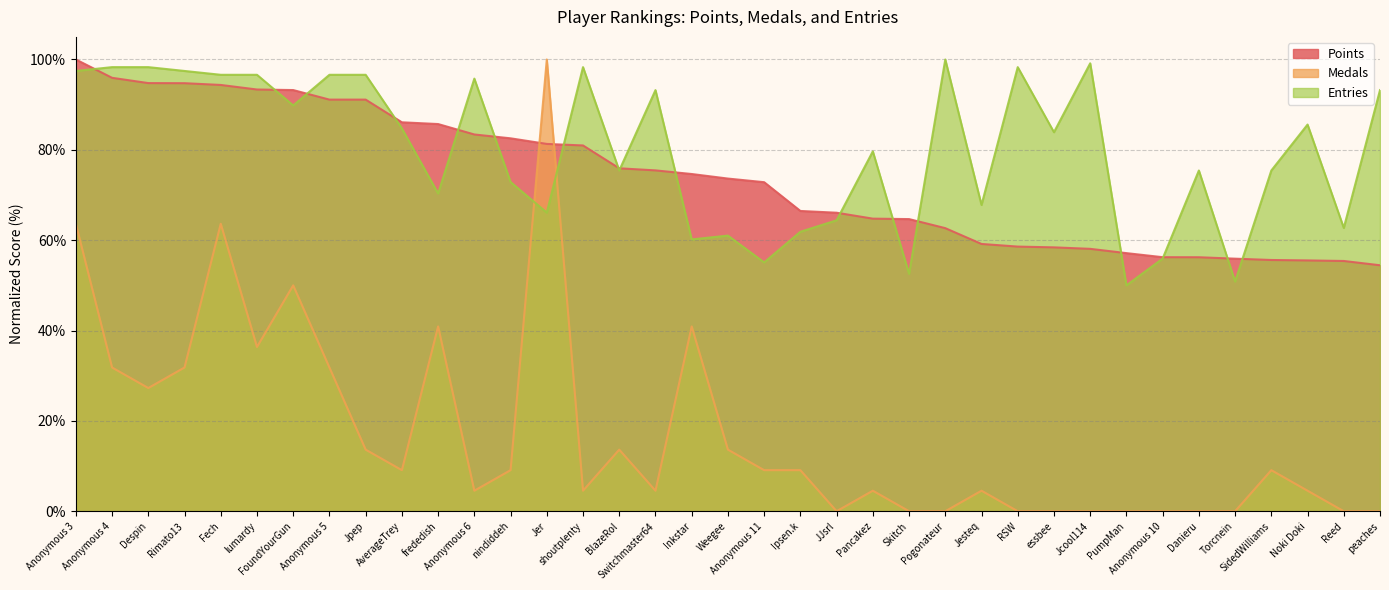

Reading right to left, extract all data points from this chart.

Points: 54.4	55.4	55.5	55.6	55.9	56.2	56.2	57.1	58.1	58.4	58.6	59.2	62.7	64.7	64.8	66.1	66.5	72.8	73.6	74.6	75.4	75.9	81.0	81.3	82.5	83.4	85.7	86.1	91.1	91.1	93.2	93.4	94.4	94.7	94.8	95.9	100.0
Medals: 0.0	0.0	4.5	9.1	0.0	0.0	0.0	0.0	0.0	0.0	0.0	4.5	0.0	0.0	4.5	0.0	9.1	9.1	13.6	40.9	4.5	13.6	4.5	100.0	9.1	4.5	40.9	9.1	13.6	31.8	50.0	36.4	63.6	31.8	27.3	31.8	63.6
Entries: 93.2	62.7	85.6	75.4	50.8	75.4	55.9	50.0	99.2	83.9	98.3	67.8	100.0	52.5	79.7	64.4	61.9	55.1	61.0	60.2	93.2	75.4	98.3	66.1	72.9	95.8	70.3	84.7	96.6	96.6	89.8	96.6	96.6	97.5	98.3	98.3	97.5